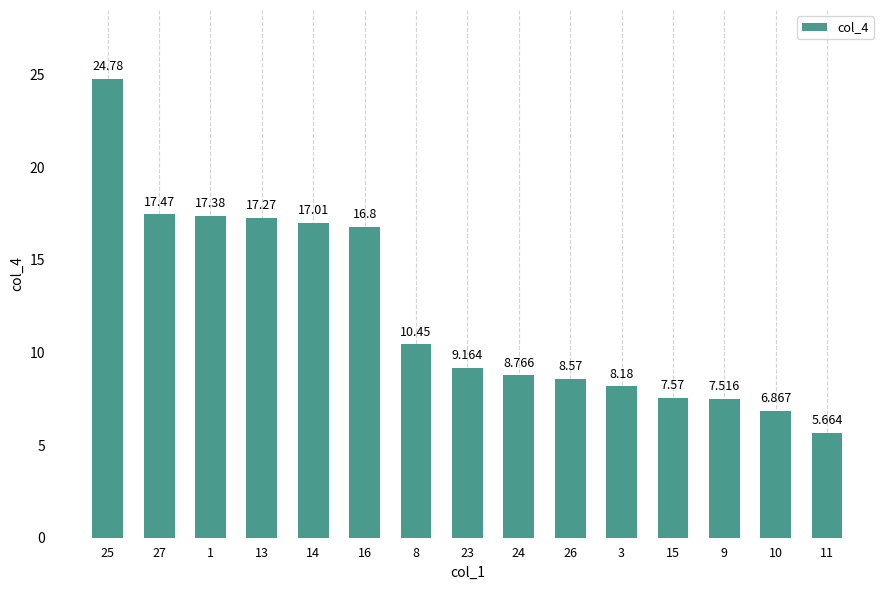

What is the difference between the values at 8 and 27?

7.0